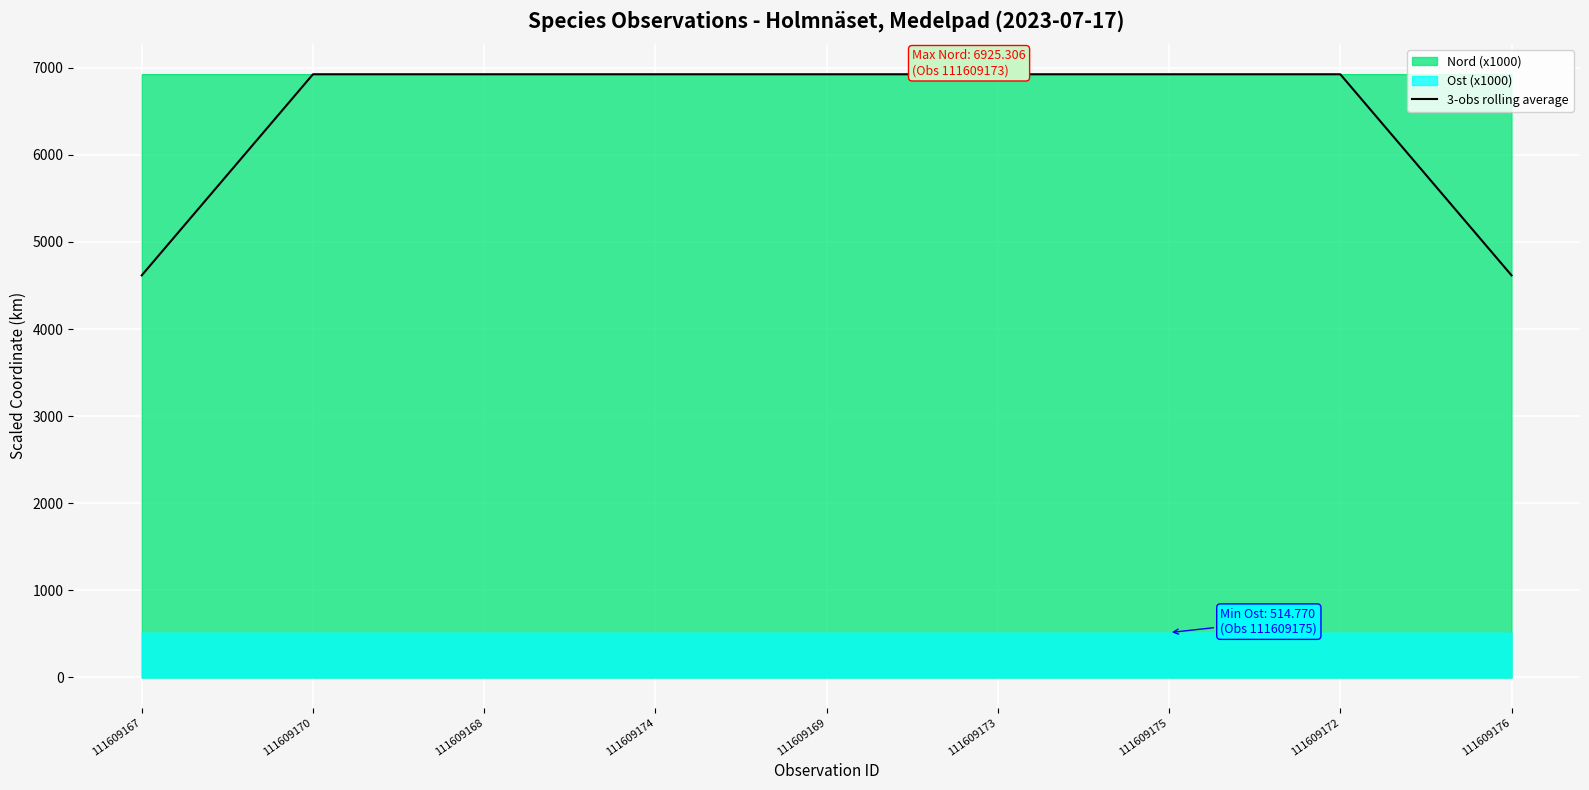

How many lines are shown in the chart?

3